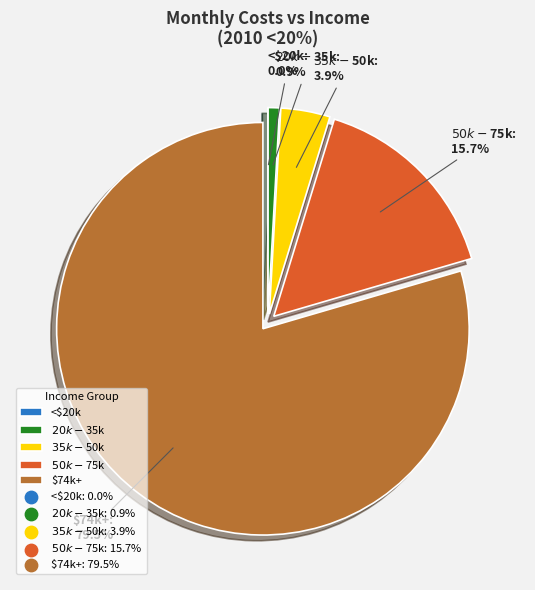

Which category has the smallest portion of the pie?

<$20k